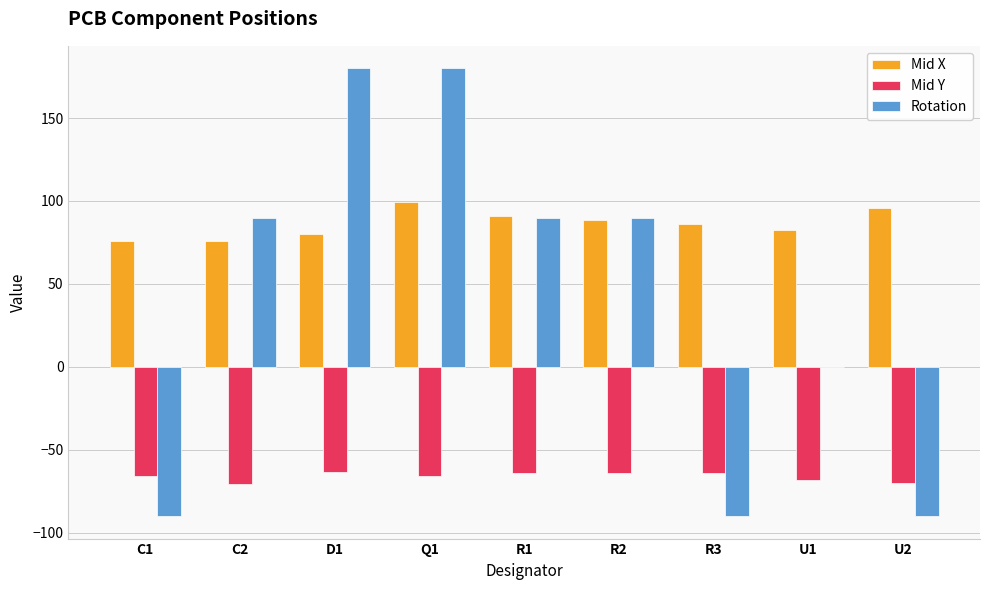

The value of Mid Y at C2 is -26.9. True or false?

False